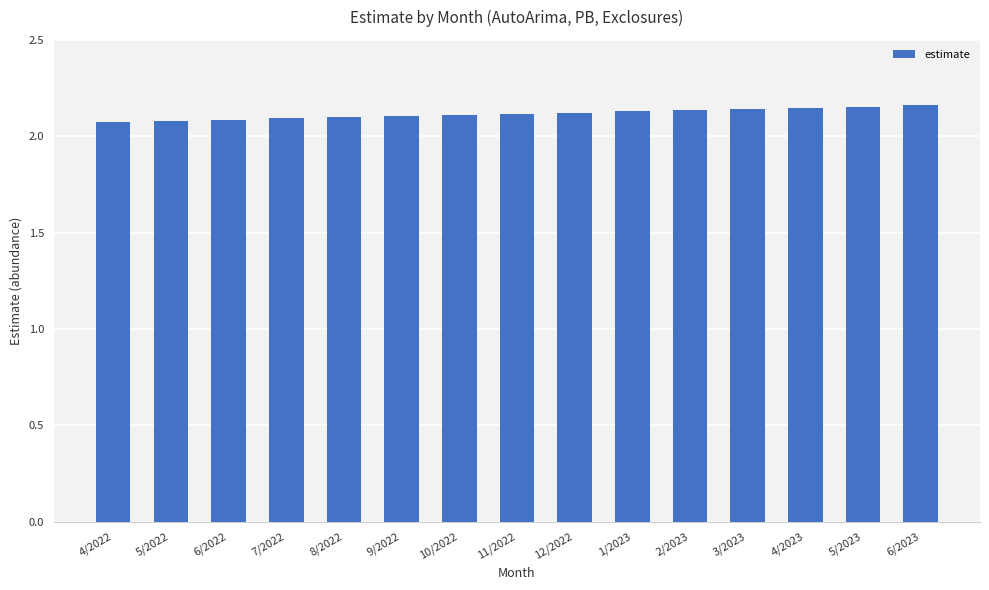

What is the label of the 12th bar from the right?

7/2022